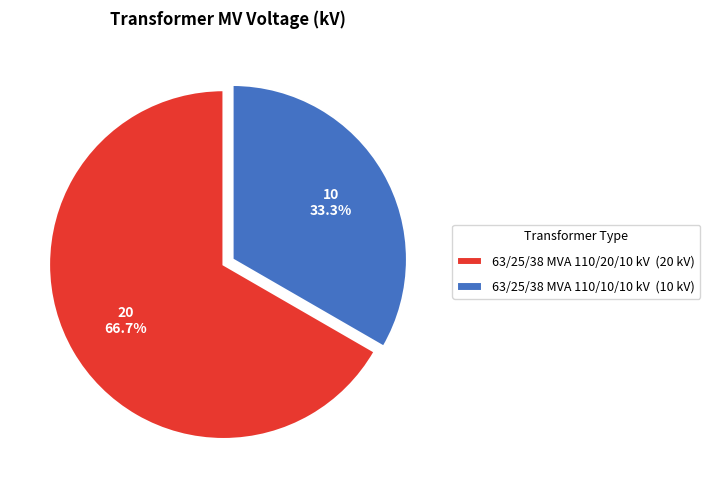

Which slice is the largest?

63/25/38 MVA 110/20/10 kV